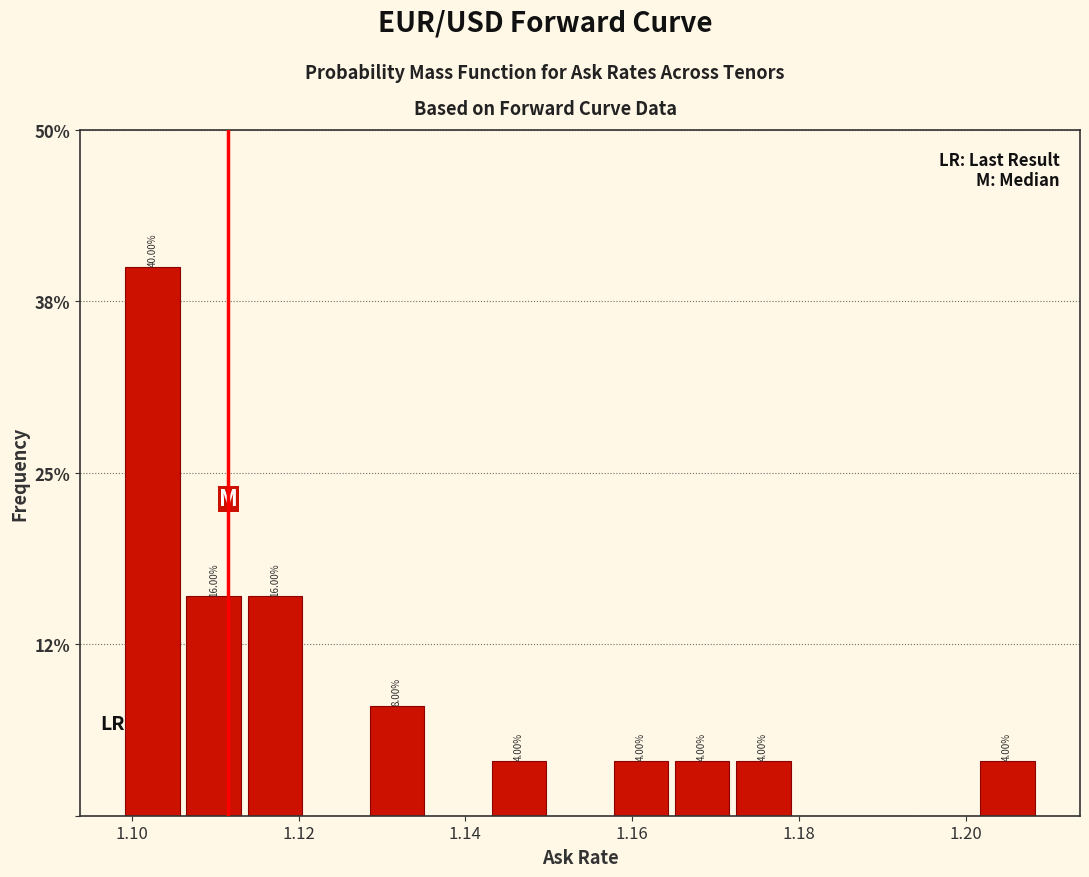

Read against the x-axis, roughly where is the centre of the tallest bar?

1.102